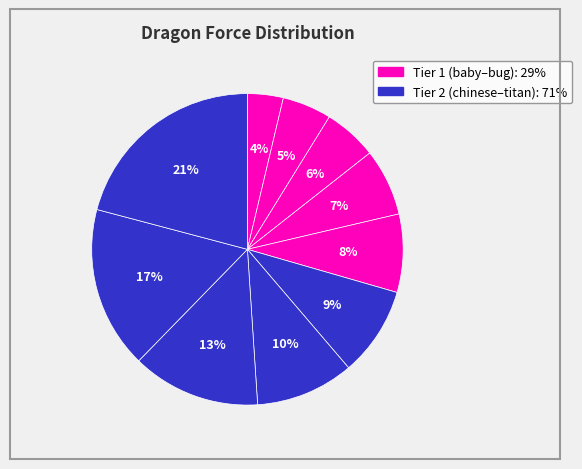

Rank the categories by value from lowest to highest.

dragon_baby, dragon_crocodile, dragon_reptile, dragon_fat, dragon_bug, dragon_chinese, dragon_classic, dragon_devil, dragon_balrog, dragon_titan